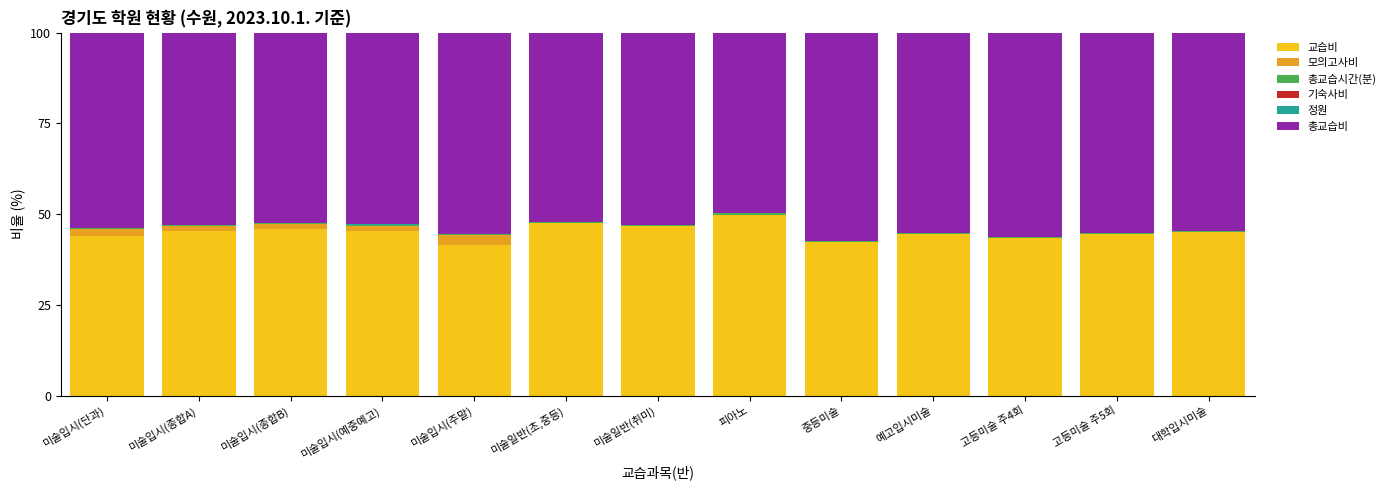

The 교습비 series shows 44.5 at 예고입시미술. True or false?

True